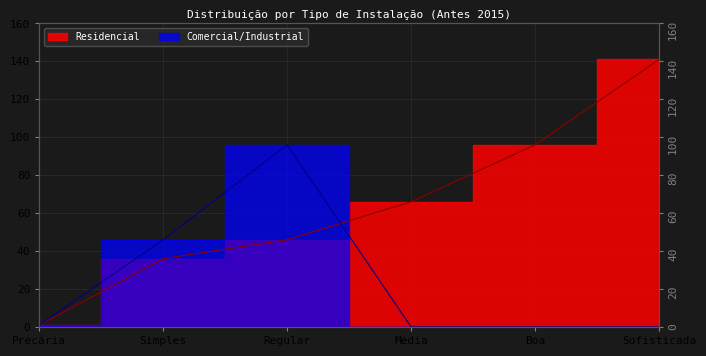

What is the average value of the Residencial series?

64